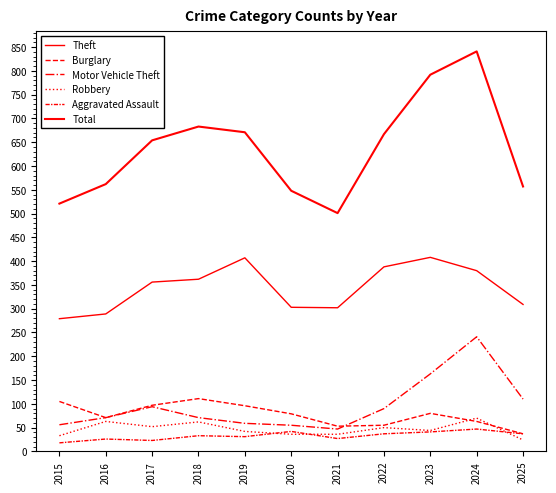

Which has a higher value, 2024 or 2018?

2024